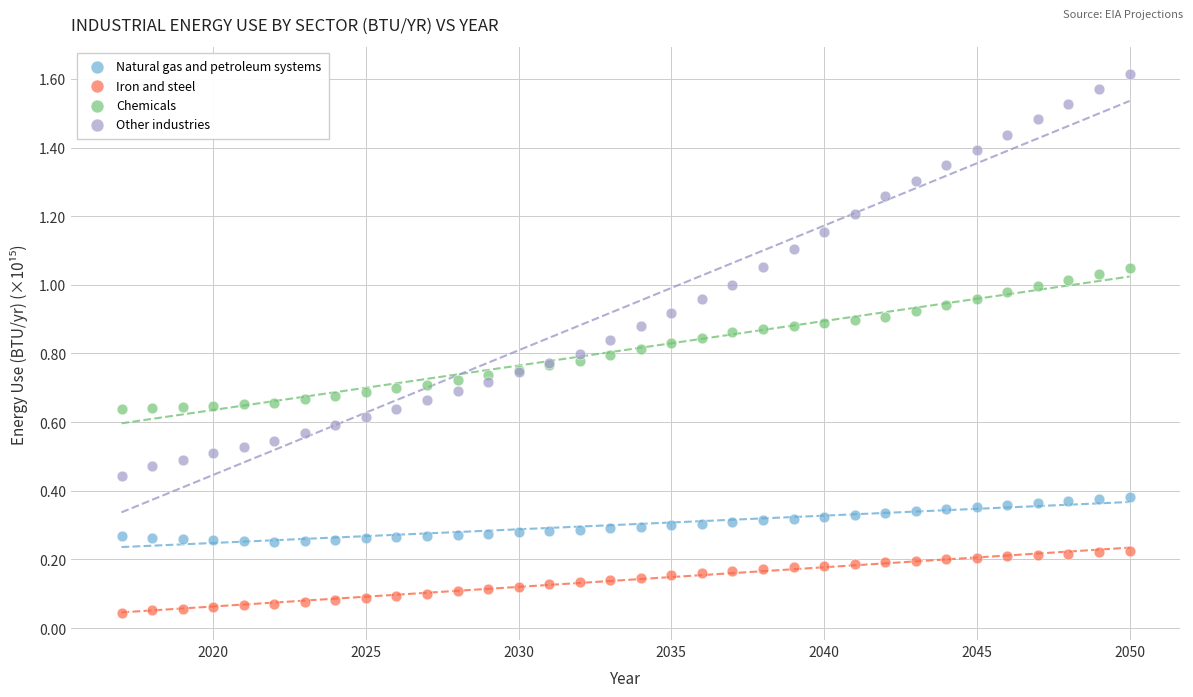

Which series contains the highest Y value?

Other industries